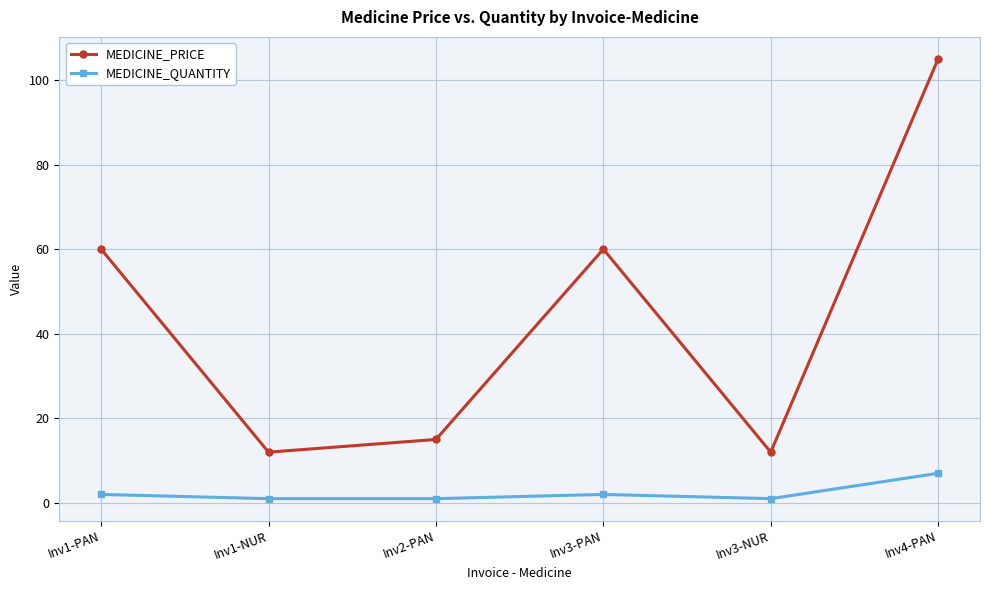

Rank the series at Inv2-PAN from highest to lowest value.

MEDICINE_PRICE, MEDICINE_QUANTITY